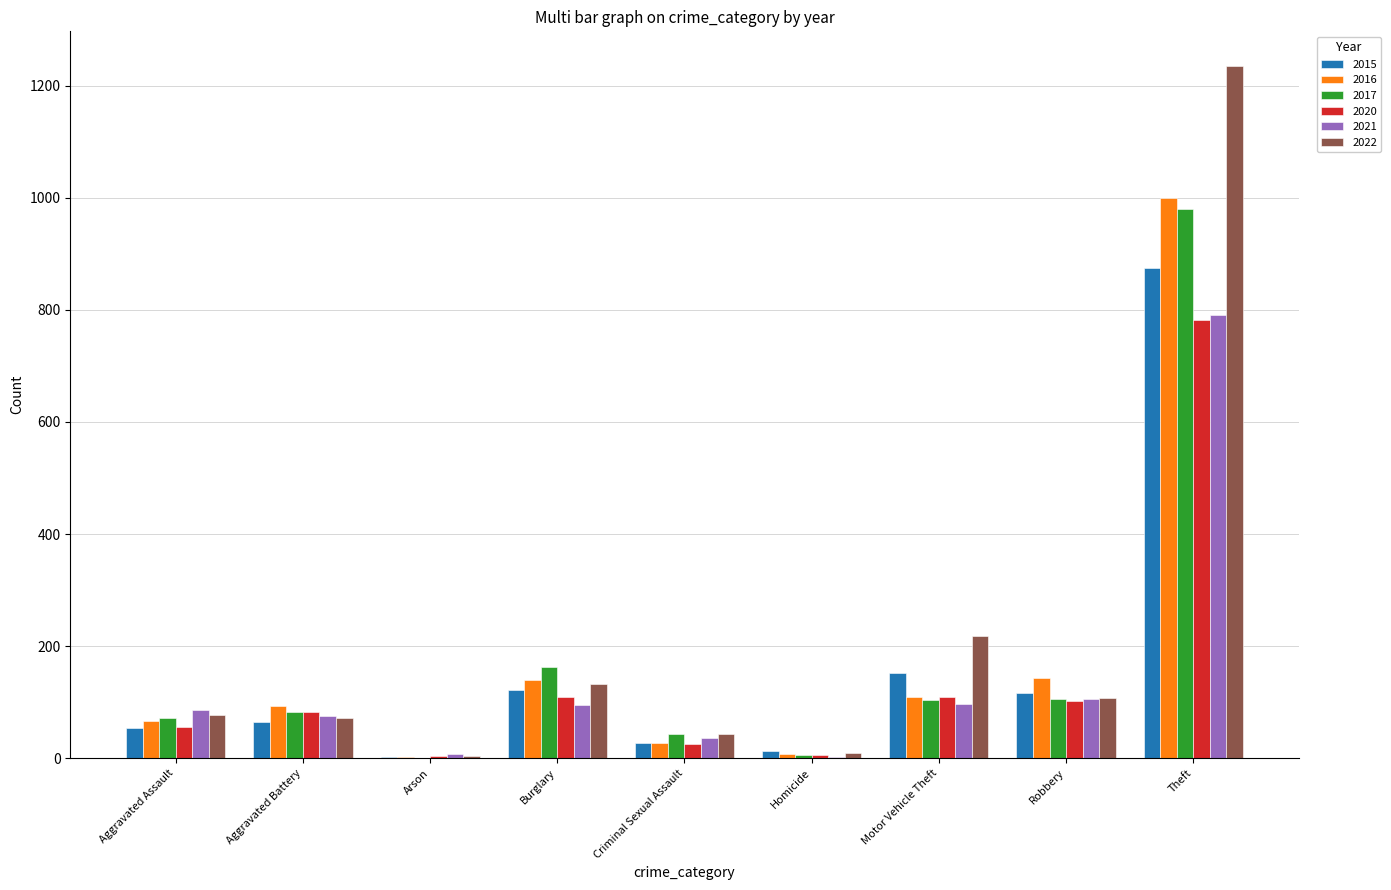

What value does the 2016 series have at Criminal Sexual Assault?

28